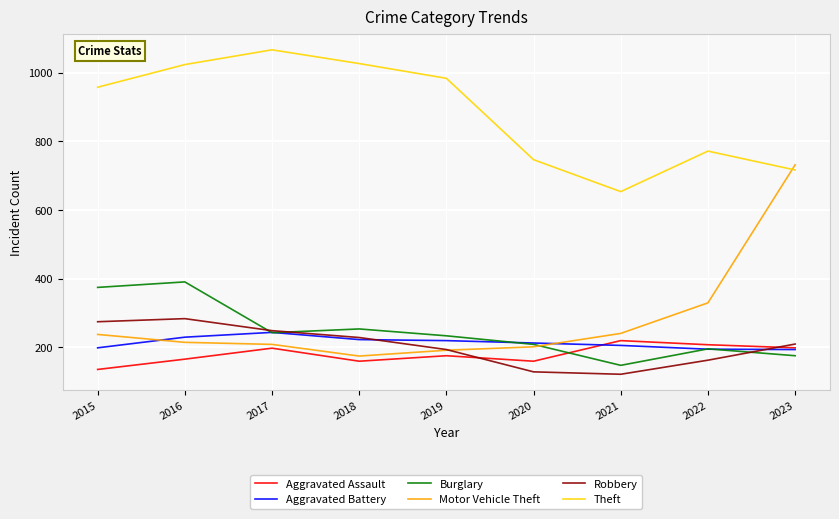

Rank the series at 2021 from highest to lowest value.

Theft, Motor Vehicle Theft, Aggravated Assault, Aggravated Battery, Burglary, Robbery